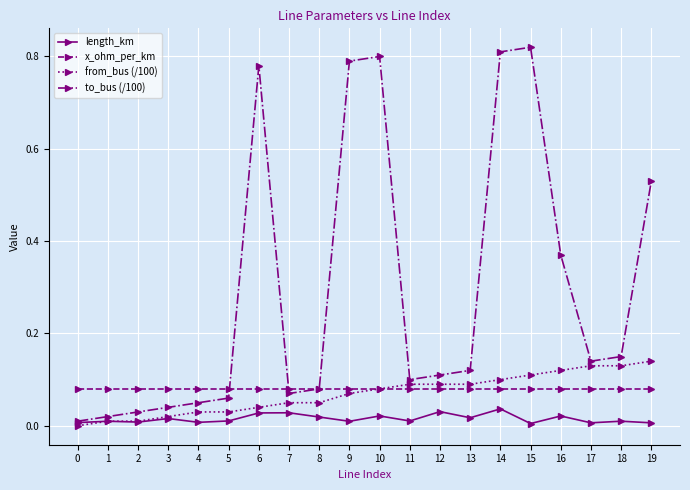

List the series in order of their peak value, lowest first.

length_km, x_ohm_per_km, from_bus (/100), to_bus (/100)